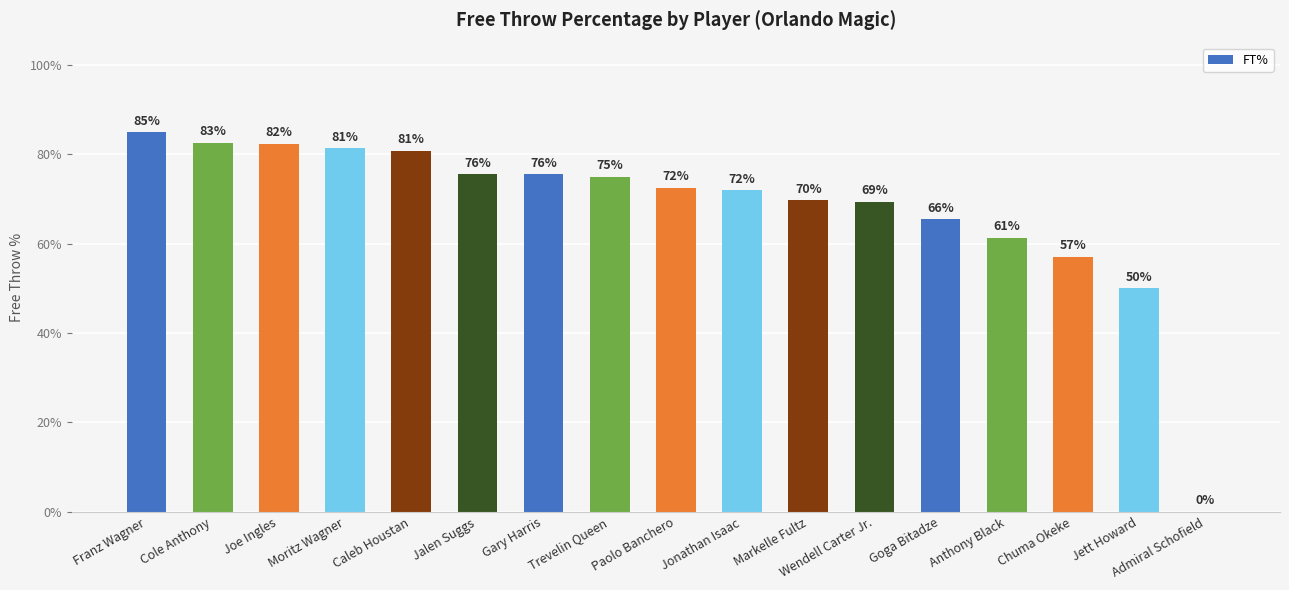

What is the value of the 5th bar from the left?

0.8